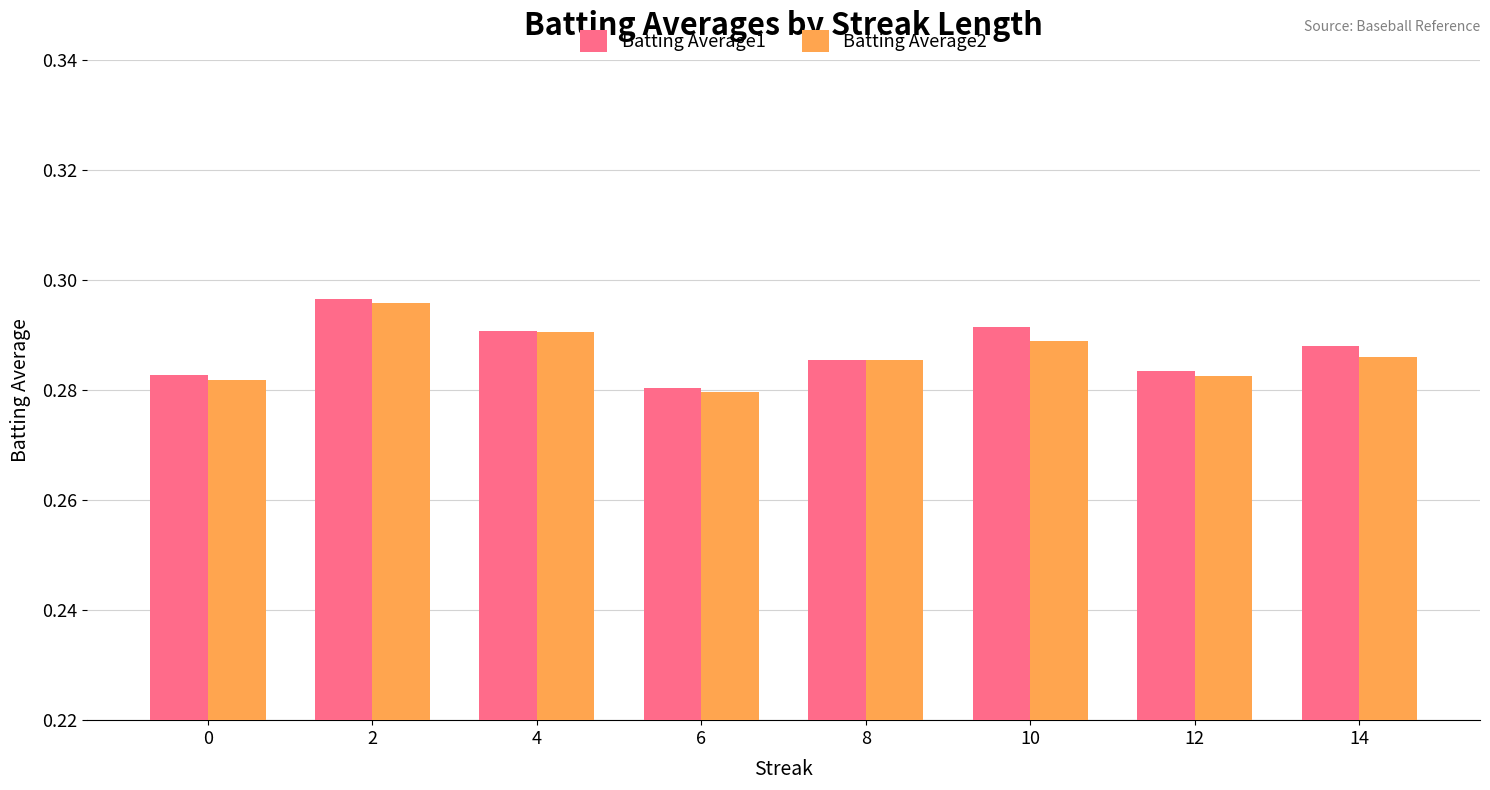

Which series changed the most between 0 and 2?

Batting Average2